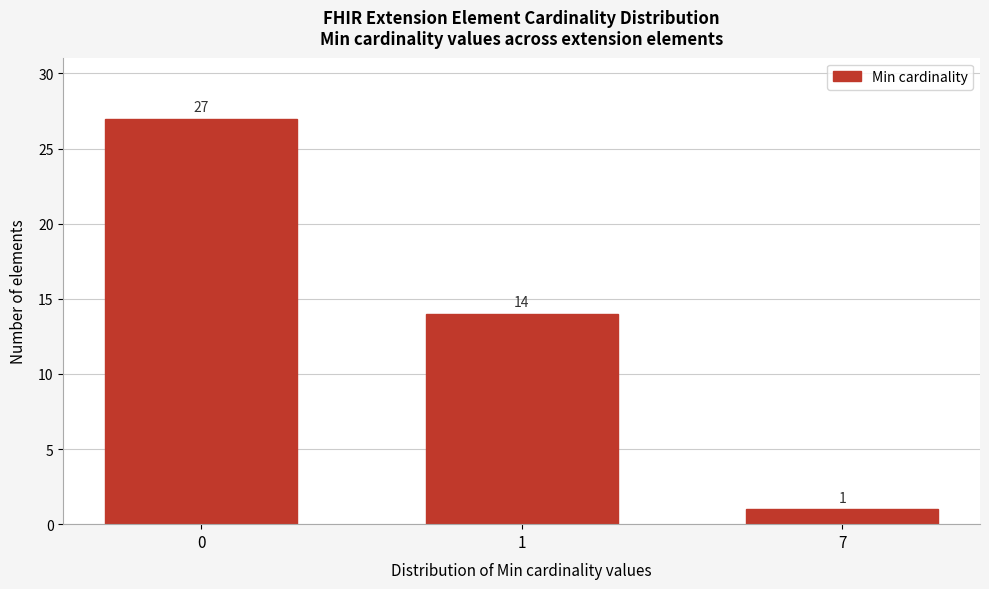

Reading left to right, what are all the values shown in this chart?

0=27	1=14	7=1